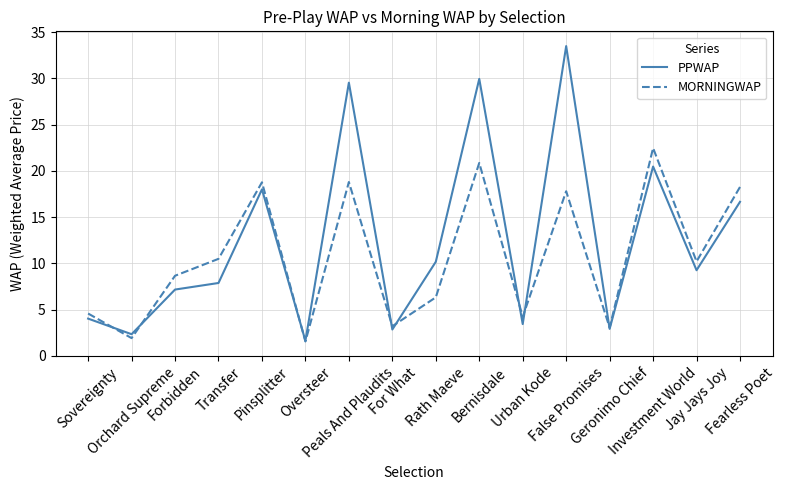

At how many categories does at least one series exceed 24?

3